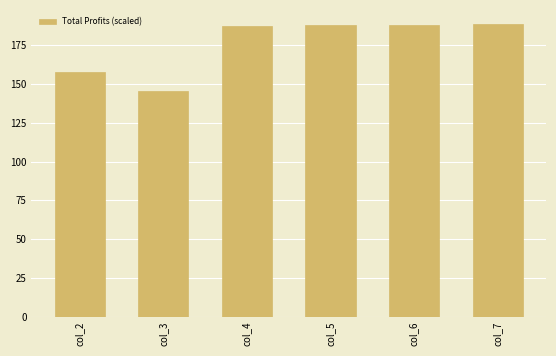

Which has a higher value, col_3 or col_7?

col_7